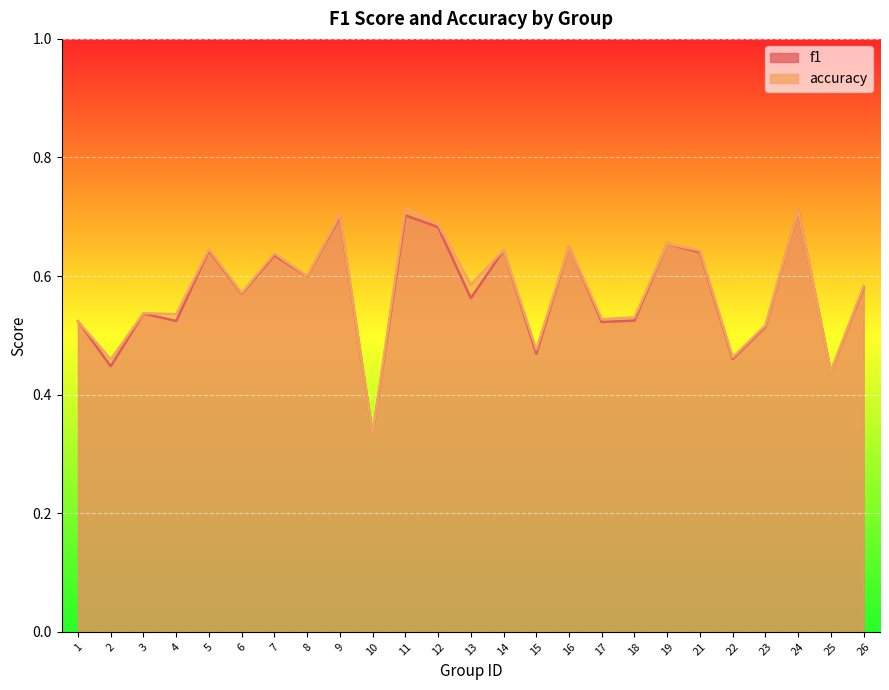

What is the difference between the maximum and minimum values in the f1 series?

0.4